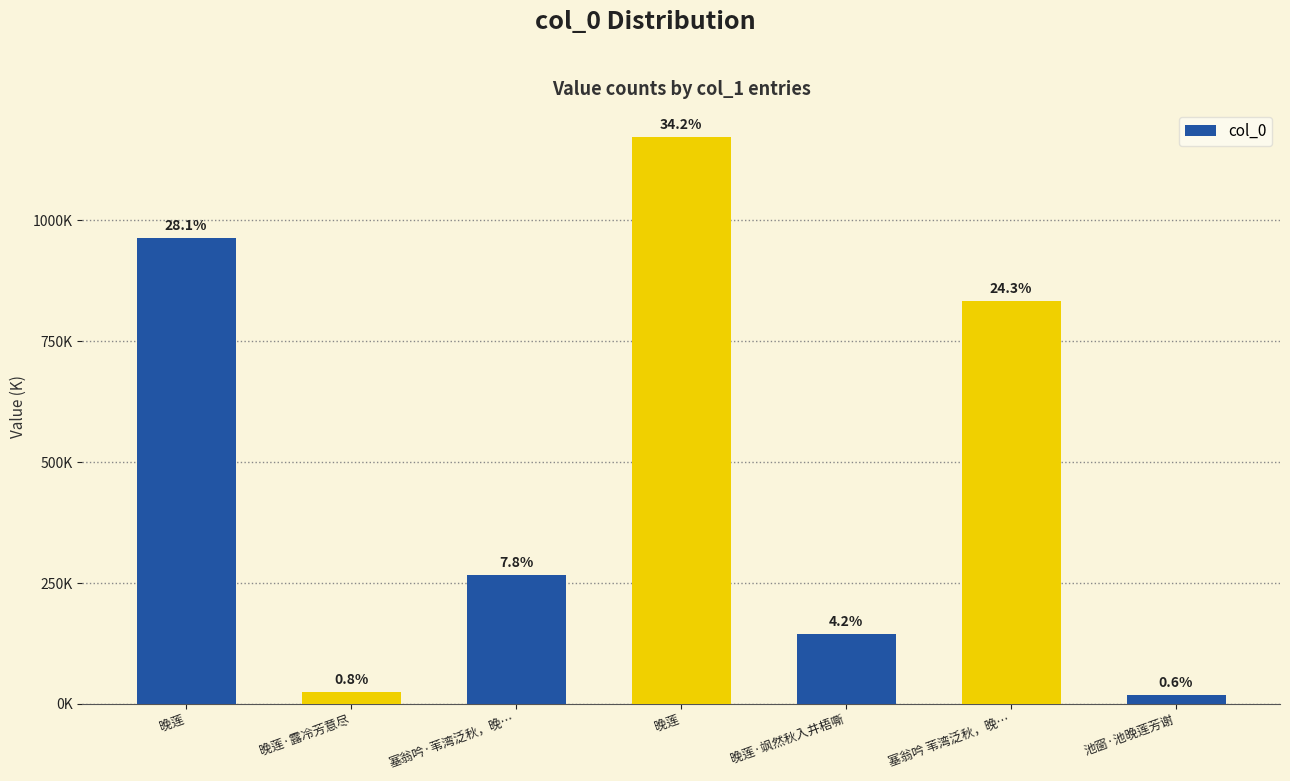

True or false: the data shows 591438 at 晚莲.

False